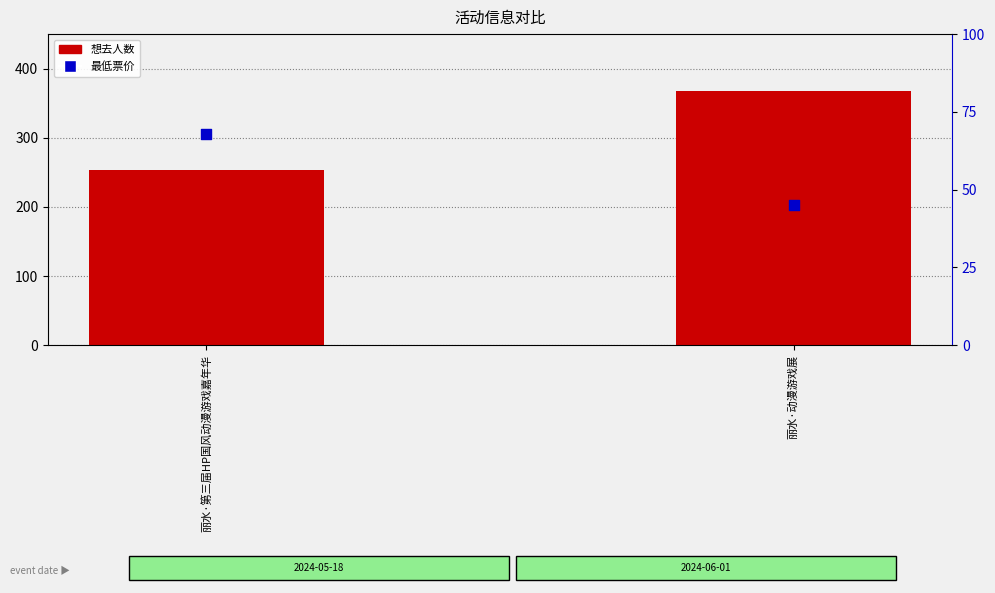

Which series has the largest total across all categories?

想去人数